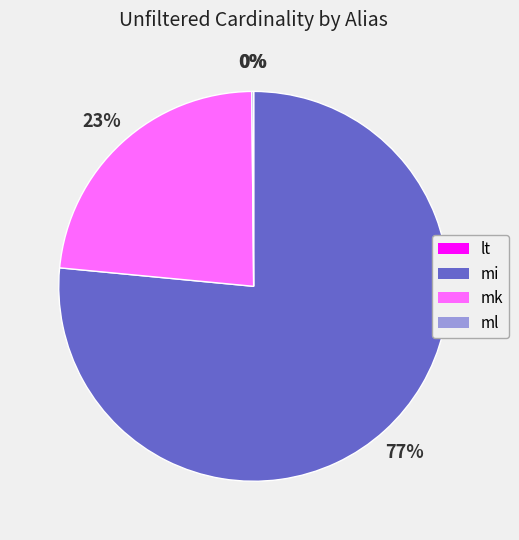

Do mi and mk together represent more than half of the pie?

Yes